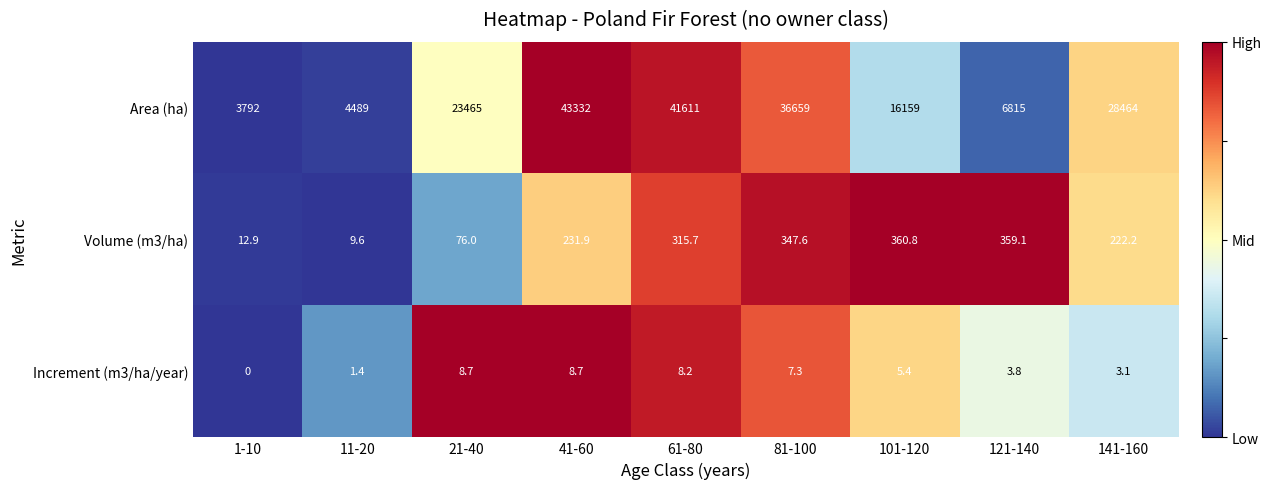

Reading left to right, list all the values displayed in this chart.

Area (ha): 1-10=3792.0	11-20=4489.0	21-40=23465.0	41-60=43332.0	61-80=41611.0	81-100=36659.0	101-120=16159.0	121-140=6815.0	141-160=28464.0
Volume (m3/ha): 1-10=12.9	11-20=9.6	21-40=76.0	41-60=231.9	61-80=315.7	81-100=347.6	101-120=360.8	121-140=359.1	141-160=222.2
Increment (m3/ha/year): 1-10=0.0	11-20=1.4	21-40=8.7	41-60=8.7	61-80=8.2	81-100=7.3	101-120=5.4	121-140=3.8	141-160=3.1